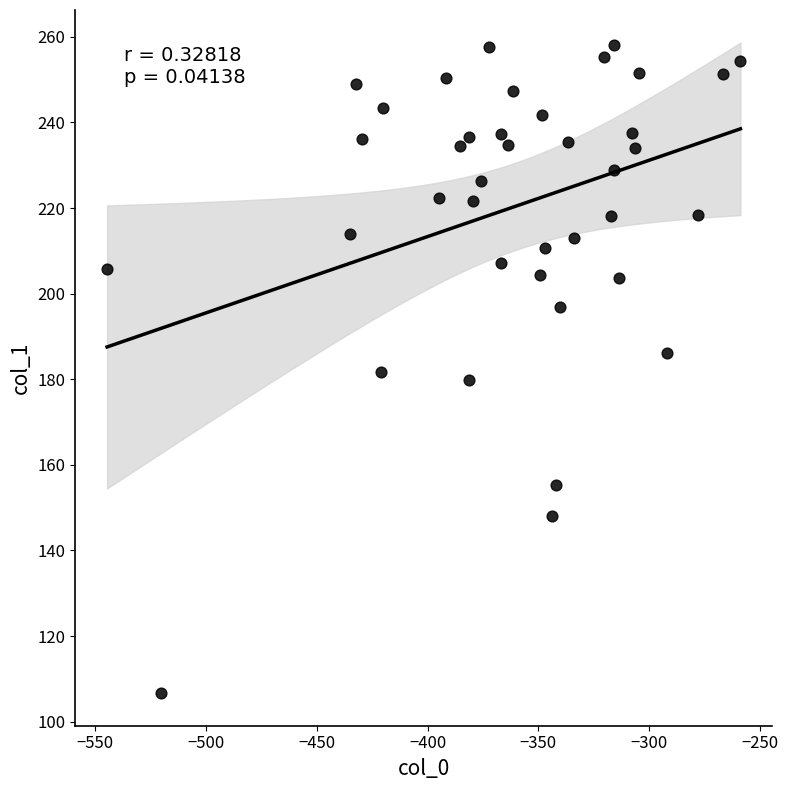

What is the range of Y values (max minus min)?

151.4